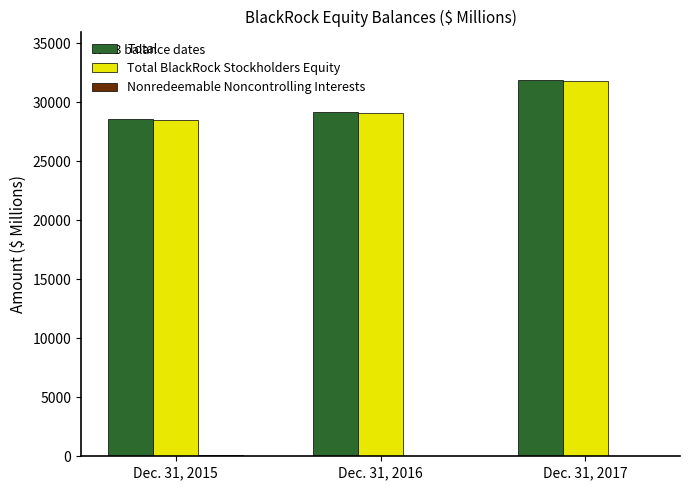

Are the bars grouped side by side (vs. stacked)?

Yes